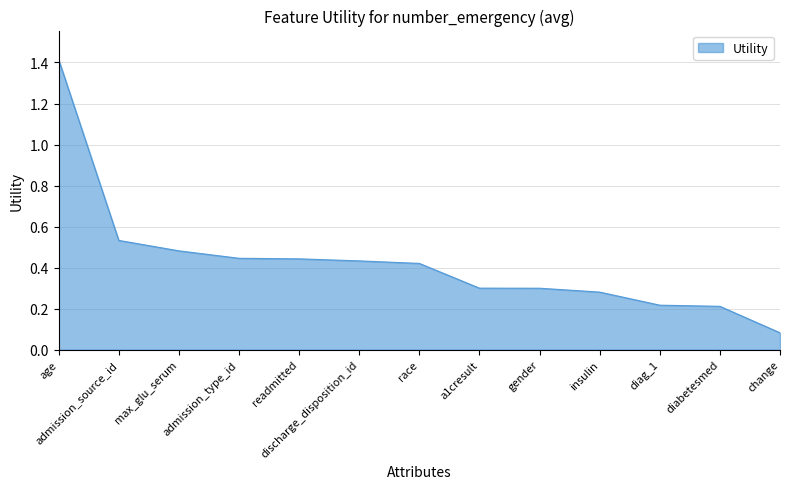

At which category does the chart reach its minimum across all series?

change